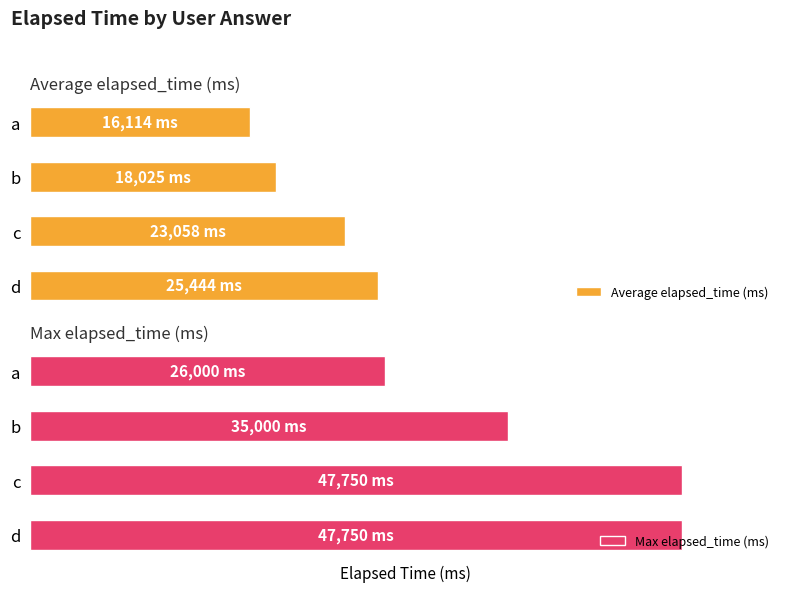

Which series has the largest range (max minus min)?

Max elapsed_time (ms)